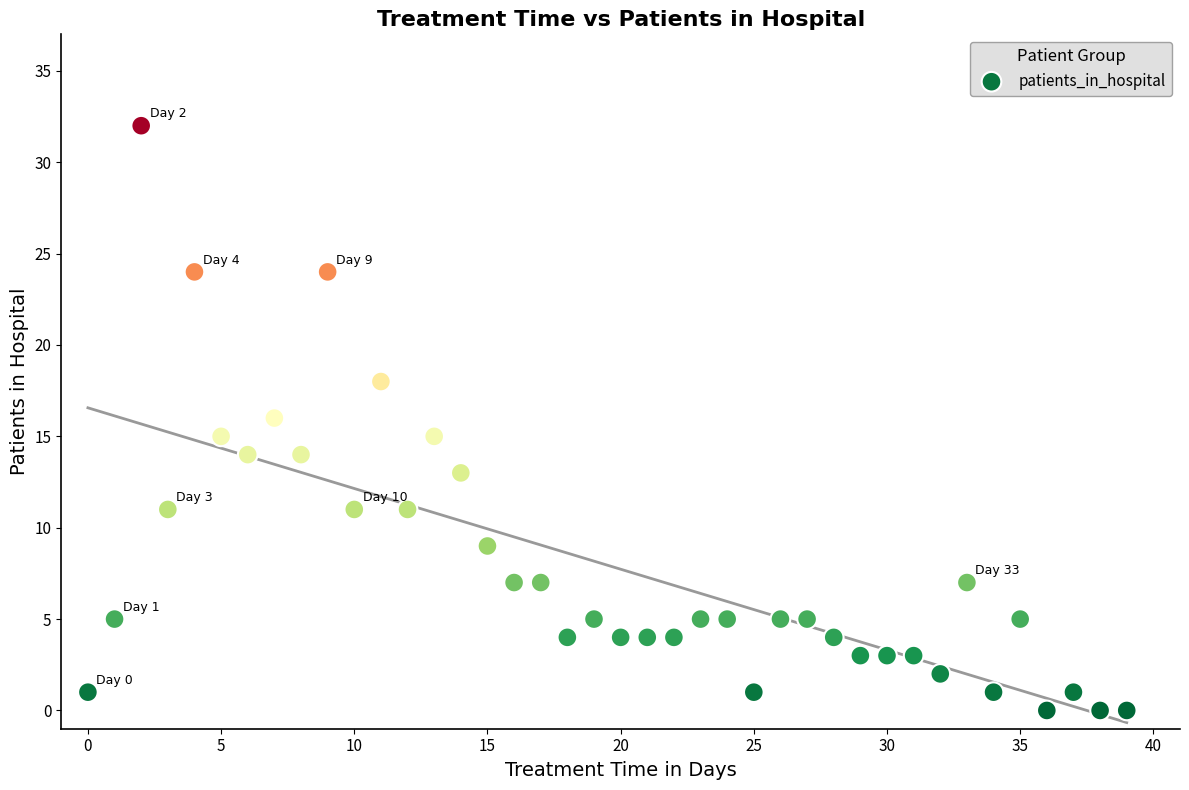

What is the range of Y values (max minus min)?

32